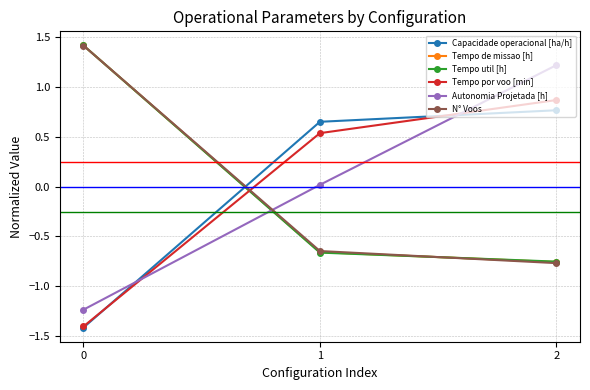

How many data points in Capacidade operacional [ha/h] are less than 0?

1